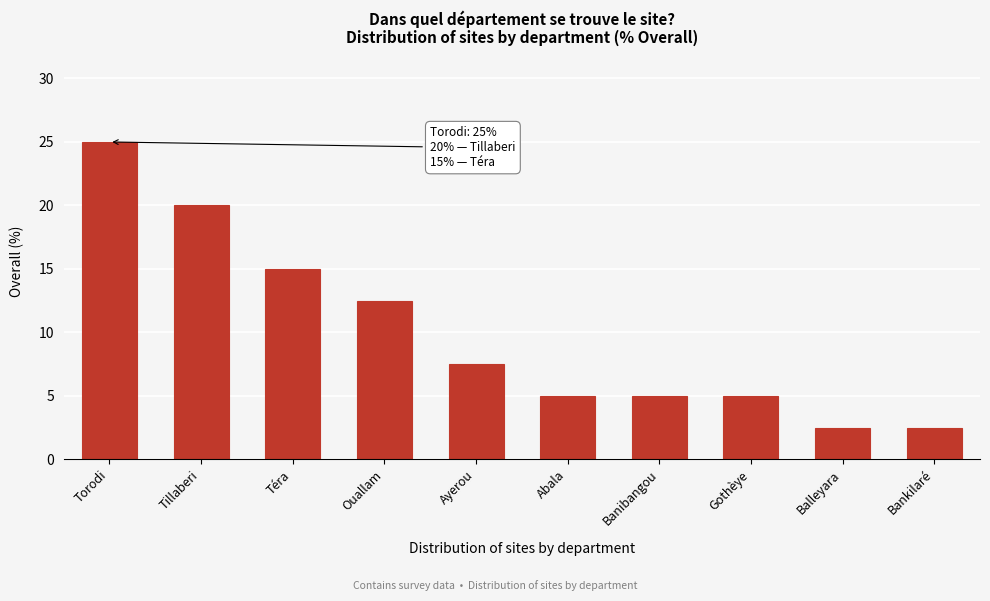

Reading left to right, extract all data points from this chart.

25.0	20.0	15.0	12.5	7.5	5.0	5.0	5.0	2.5	2.5